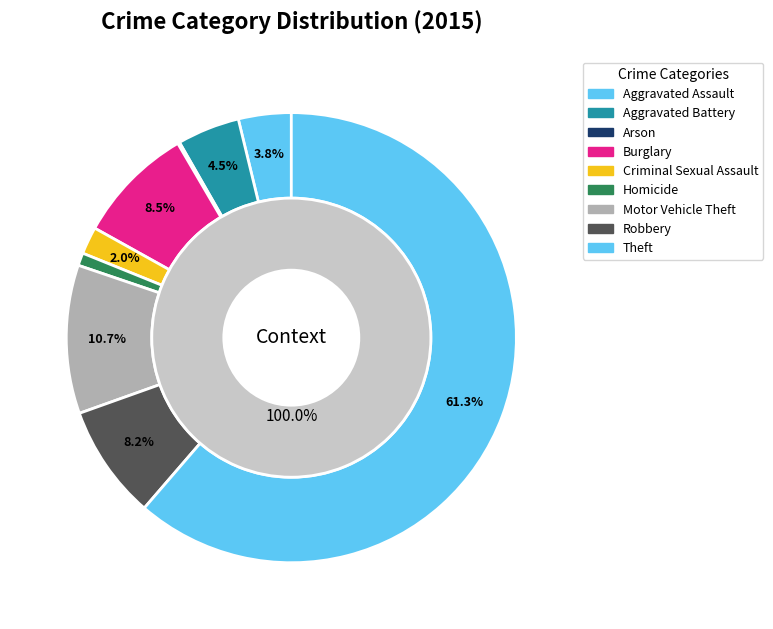

Is it true that Burglary is 20% of the pie?

False